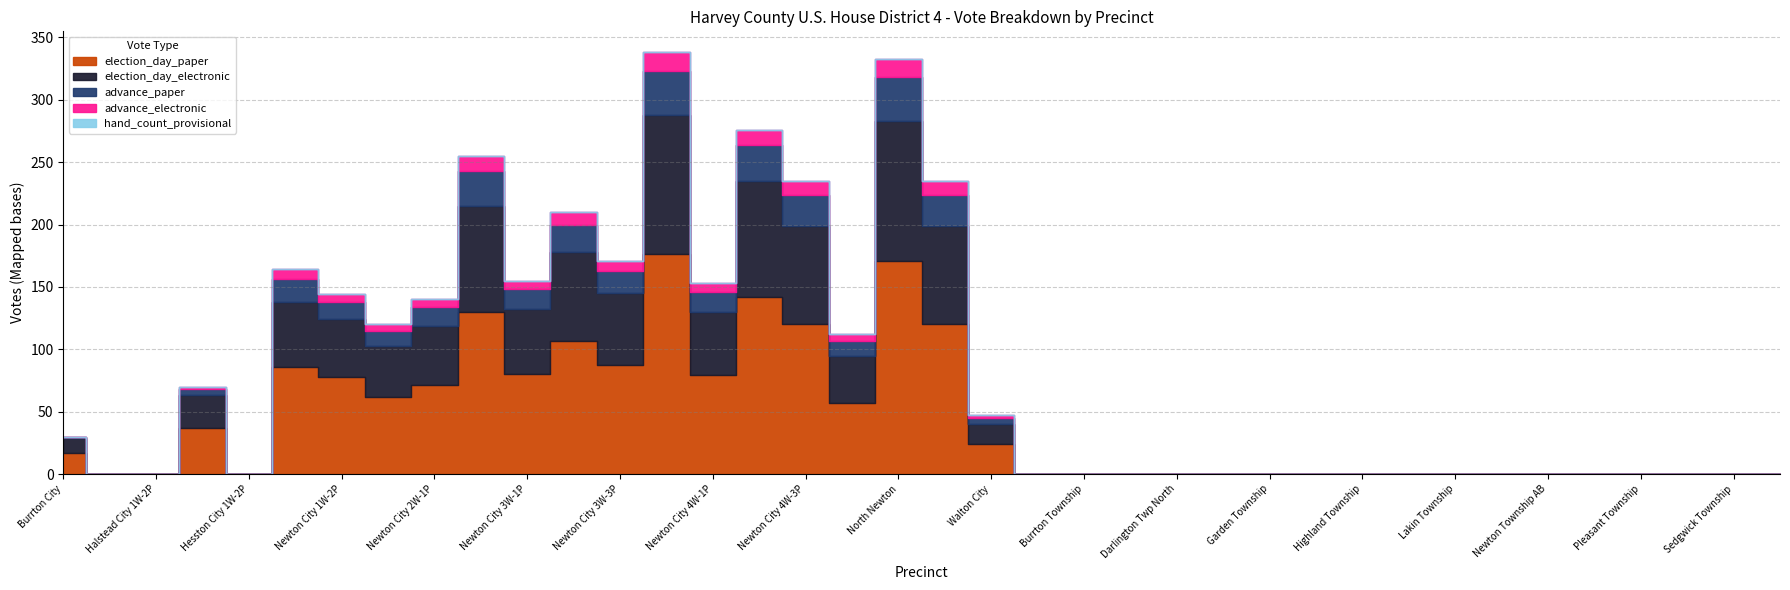

Which series has the largest range (max minus min)?

election_day_paper